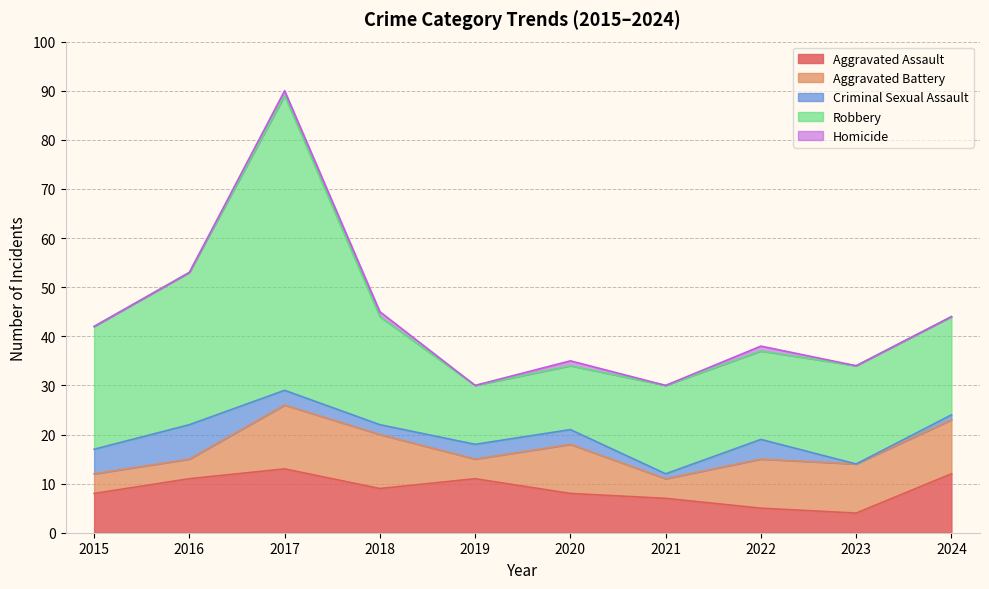

What is the difference between the highest and lowest values at 2022?

17